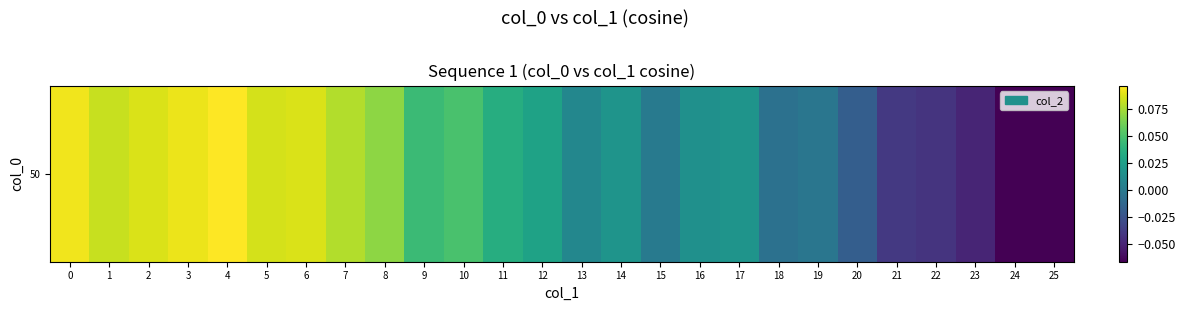

What is the sum of the values at 13 and 4?

0.1